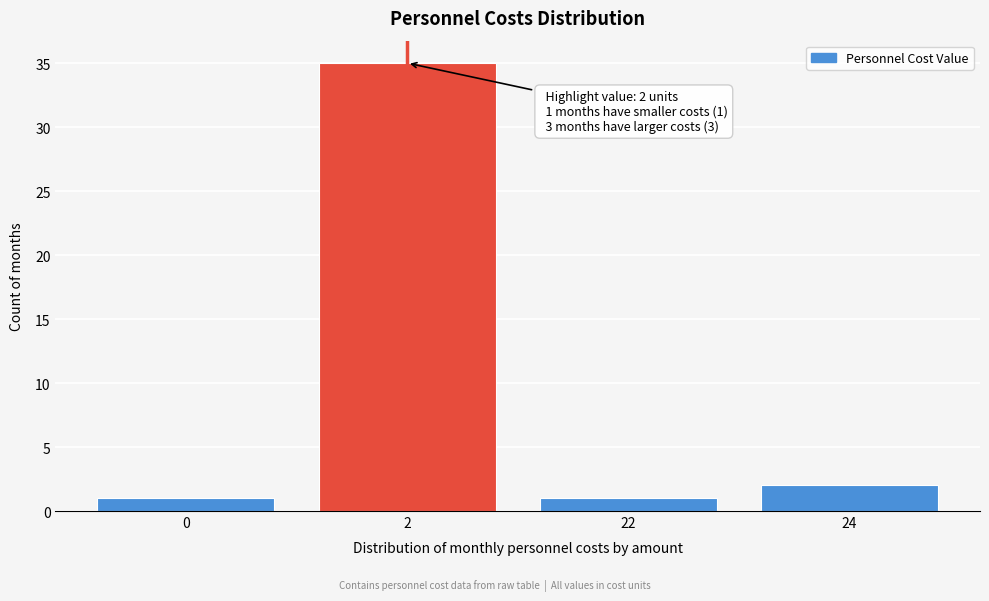

Reading left to right, what are all the values shown in this chart?

1	35	1	2